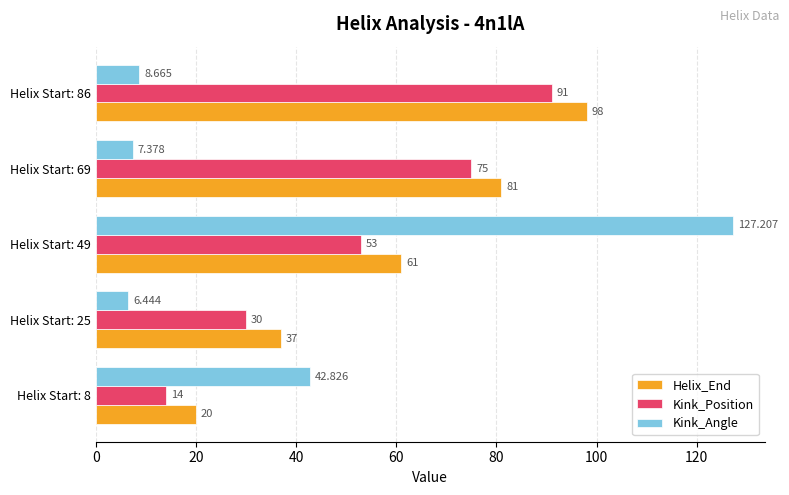

Is the value of Kink_Position at Helix Start: 49 greater than the value of Helix_End at Helix Start: 69?

No